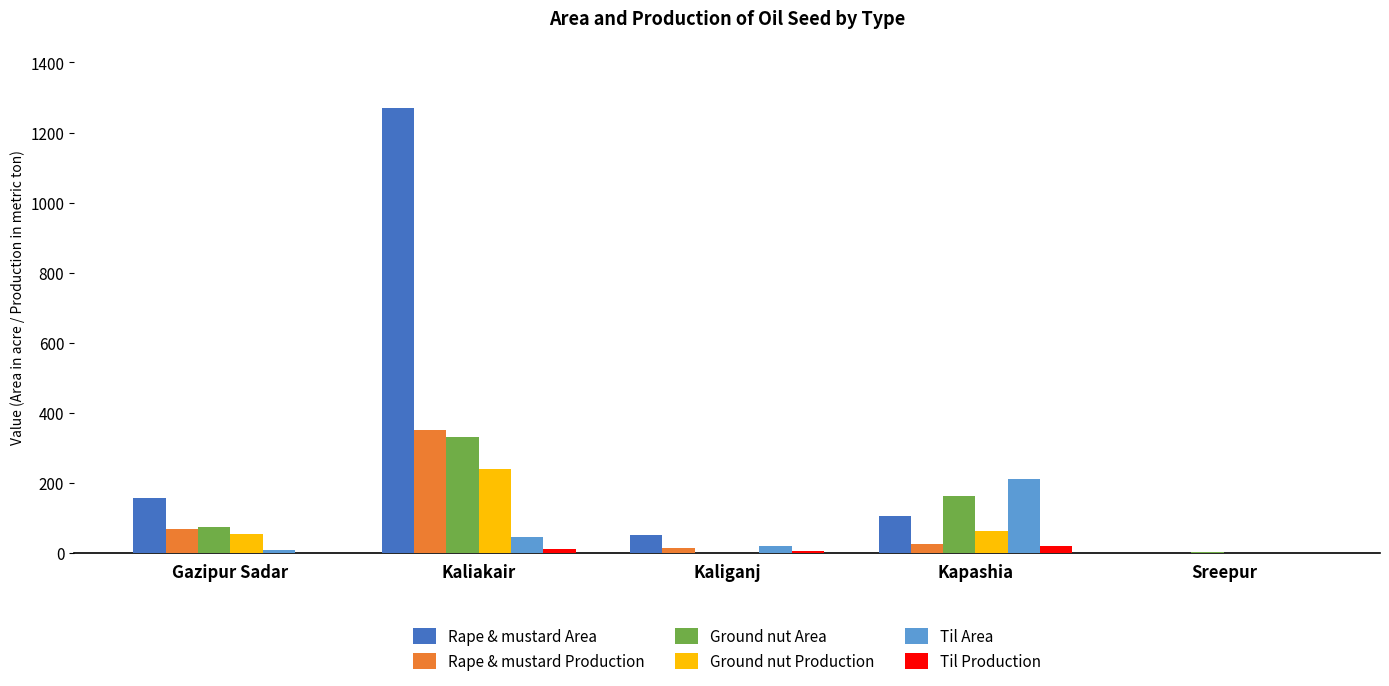

What is the average value of the Ground nut Production series?

71